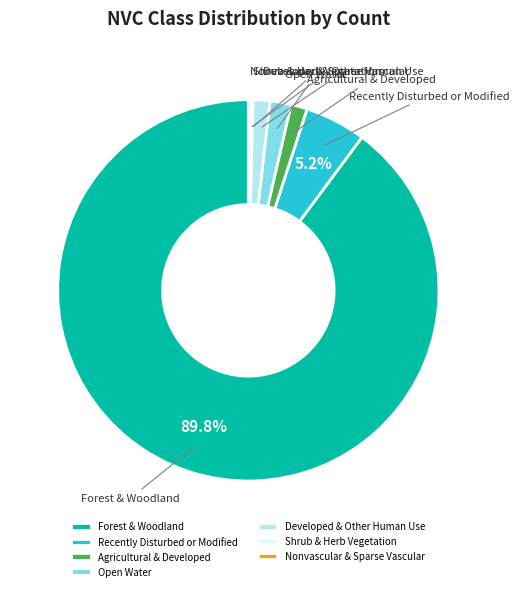

What is the largest slice in the pie chart?

Forest & Woodland